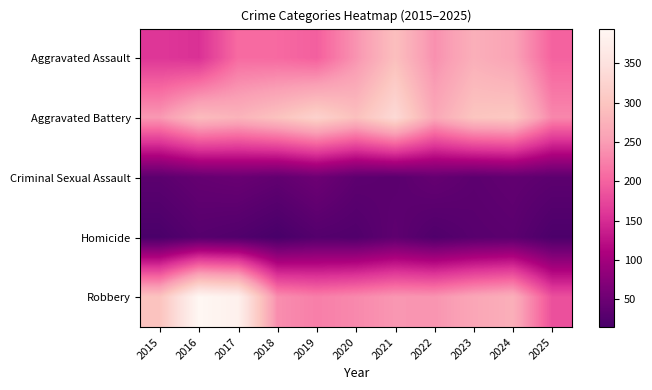

Reading right to left, list all the values displayed in this chart.

Aggravated Assault: 2025=200	2024=258	2023=272	2022=239	2021=292	2020=242	2019=197	2018=206	2017=207	2016=154	2015=160
Aggravated Battery: 2025=231	2024=304	2023=300	2022=263	2021=335	2020=293	2019=321	2018=296	2017=277	2016=288	2015=246
Criminal Sexual Assault: 2025=35	2024=40	2023=35	2022=43	2021=33	2020=36	2019=51	2018=40	2017=47	2016=43	2015=34
Homicide: 2025=19	2024=34	2023=31	2022=23	2021=37	2020=24	2019=27	2018=15	2017=24	2016=29	2015=17
Robbery: 2025=183	2024=272	2023=261	2022=243	2021=245	2020=233	2019=224	2018=237	2017=381	2016=394	2015=297